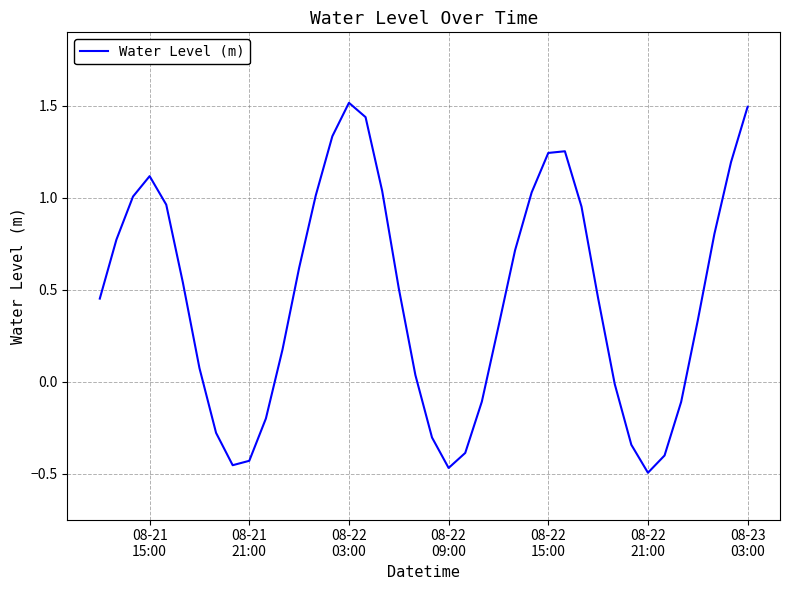

What is the difference between the maximum and minimum values?

2.0